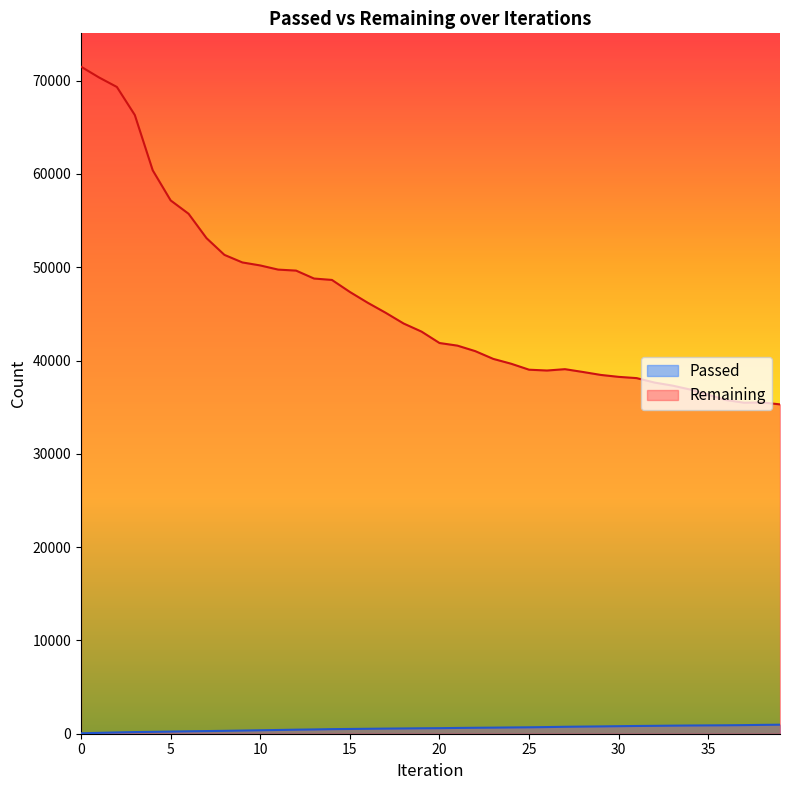

True or false: Passed and Remaining intersect in this chart.

False